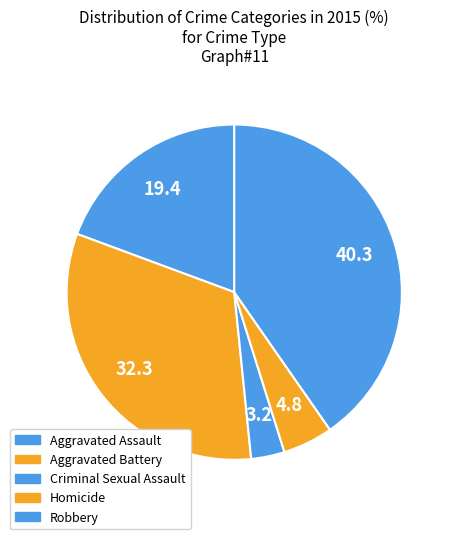

Count the number of slices in the pie.

5